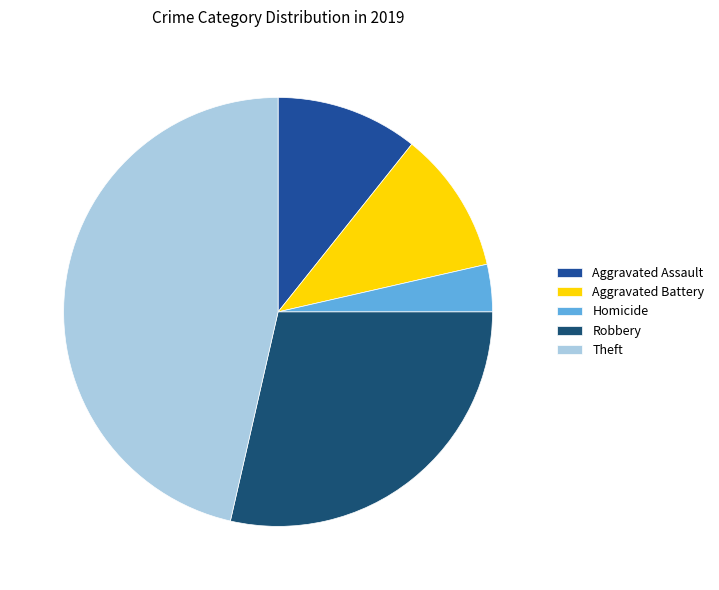

Does any single category account for the majority?

No